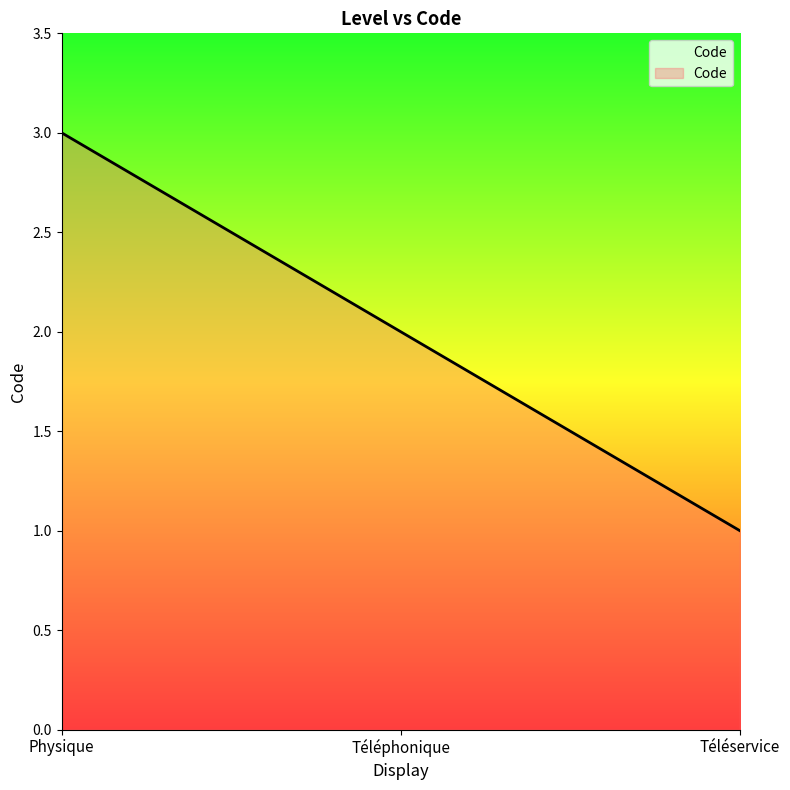

Rank the categories by value from lowest to highest.

Téléservice, Téléphonique, Physique